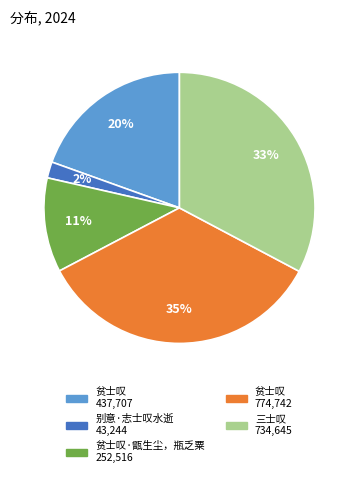

To the nearest percent, what is the difference between the largest and smallest slice percentages?

33%